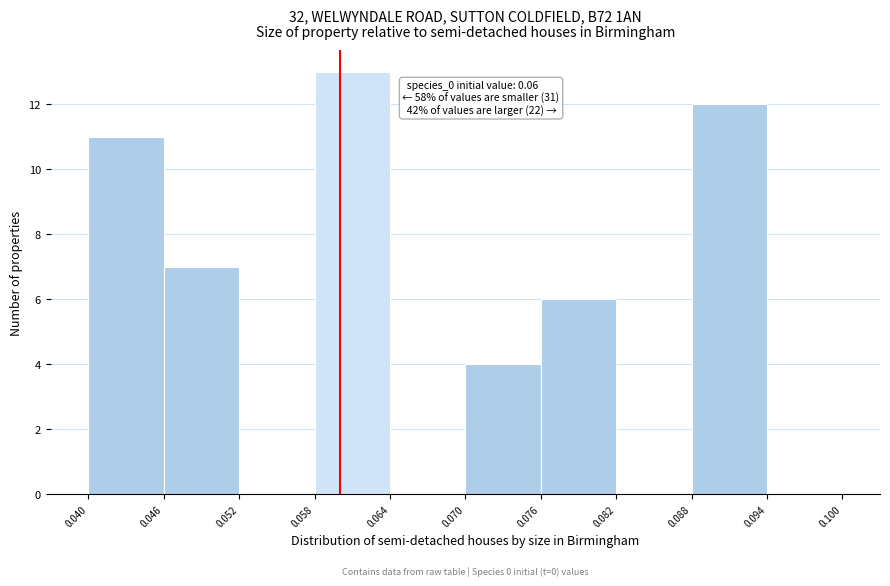

Over which range of the x-axis is the bar tallest?

0.058 to 0.064